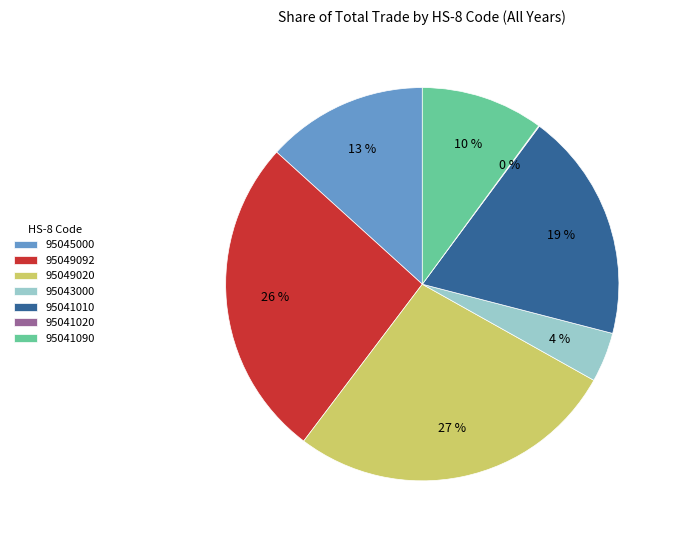

Which slice is the largest?

95049020